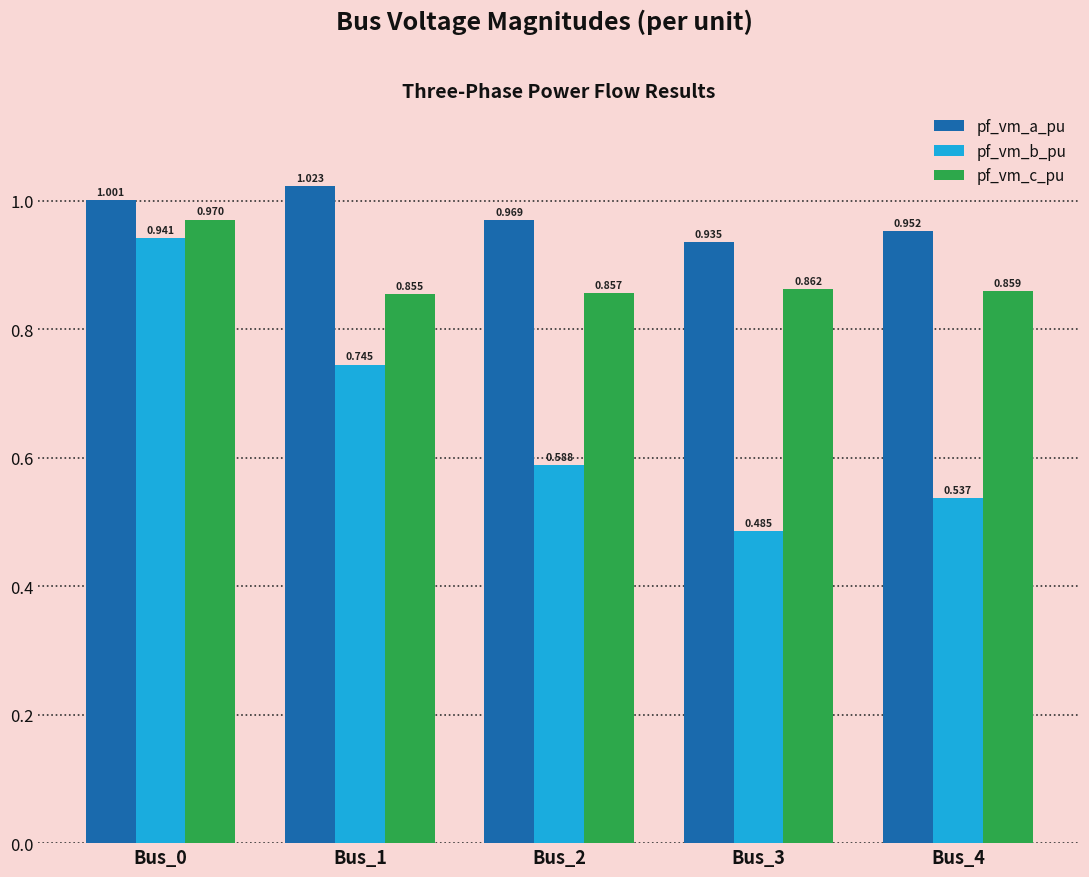

Is the value of pf_vm_c_pu at Bus_4 greater than the value of pf_vm_a_pu at Bus_1?

No